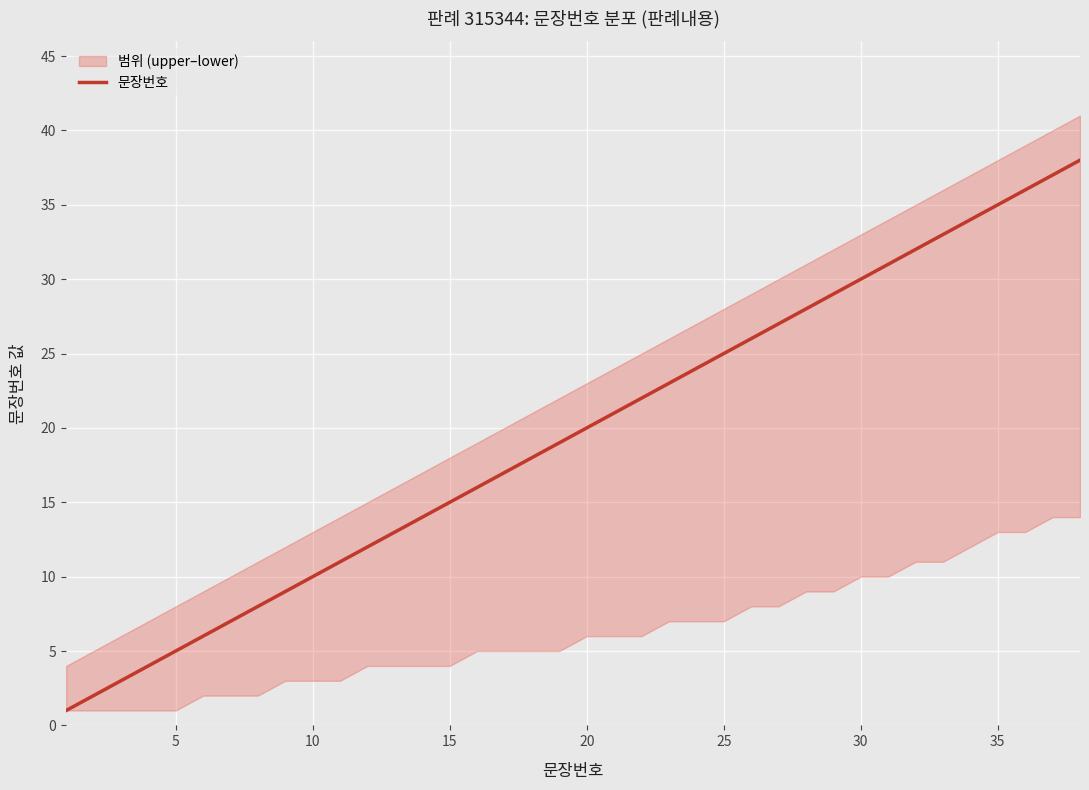

Is it true that 문장번호 equals 5 at 5?

True